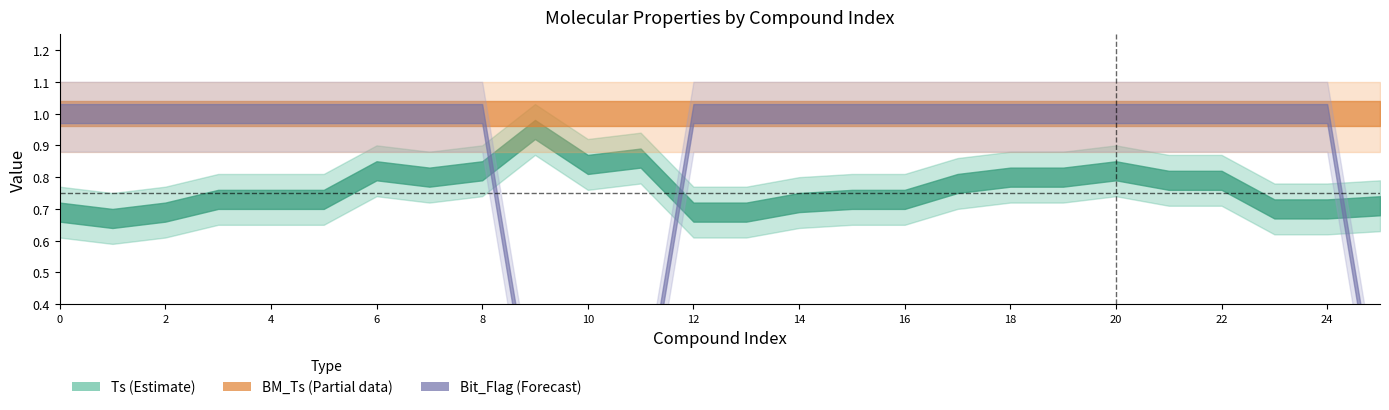

What is the sum of all BM_Ts values?

26.0